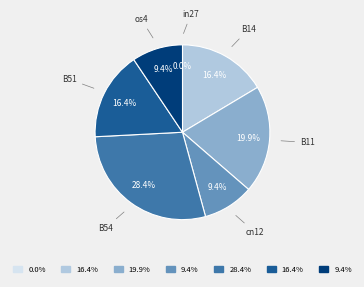

Which slice is the smallest?

in27